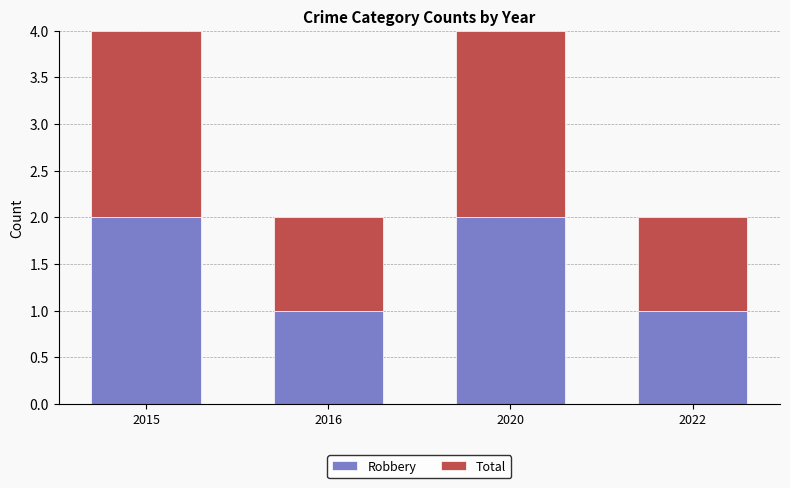

What is the total value across all series at 2015?

4